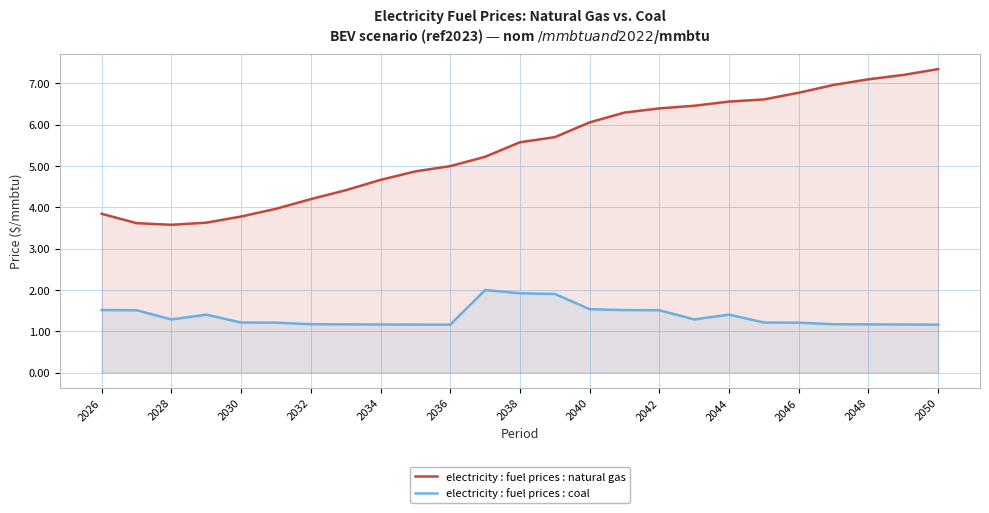

Is it true that electricity : fuel prices : coal equals 1.5 at 2040?

True